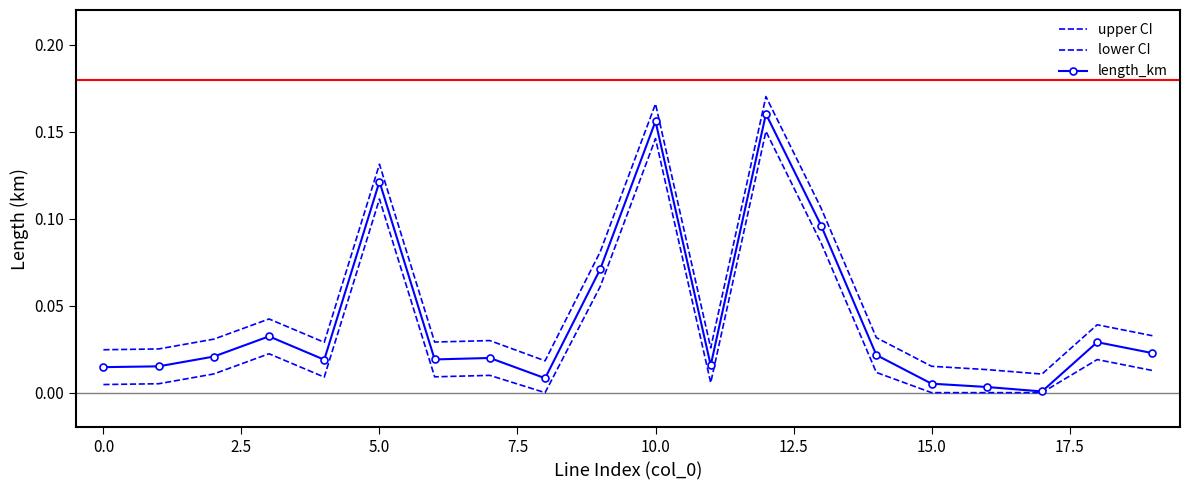

Rank the series by their average value, from highest to lowest.

upper CI, length_km, lower CI